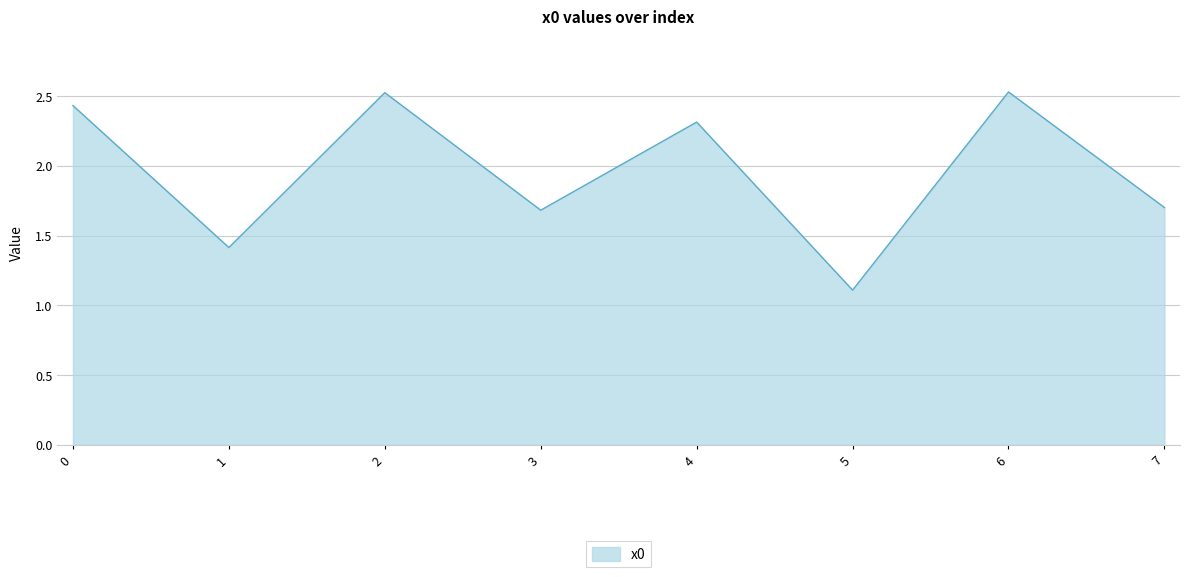

What is the difference between the maximum and minimum values?

1.4